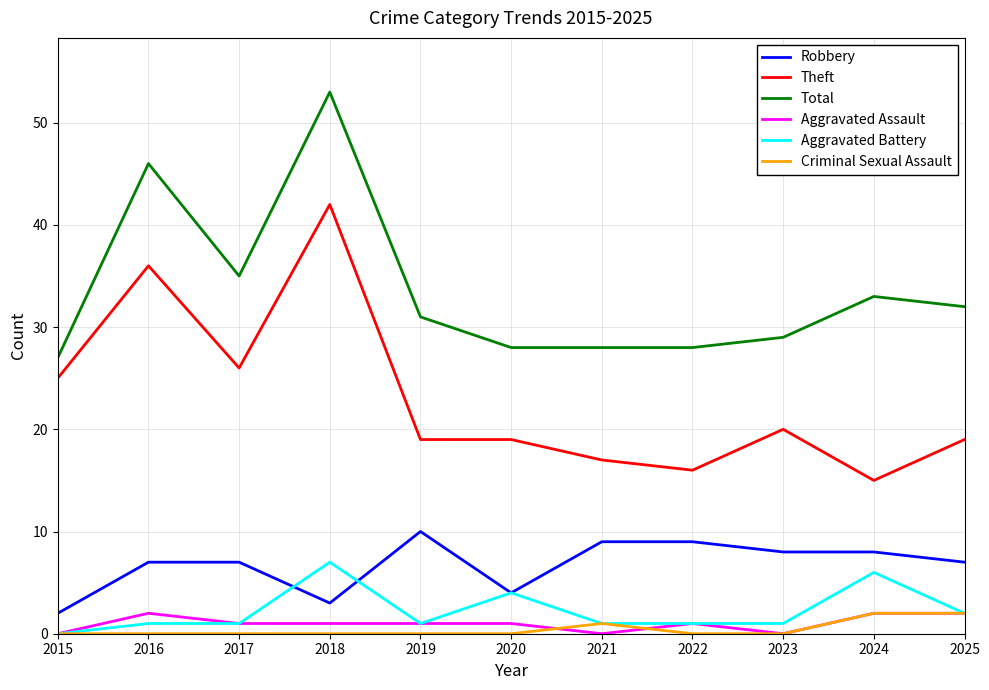

What is the maximum value for Total?

53